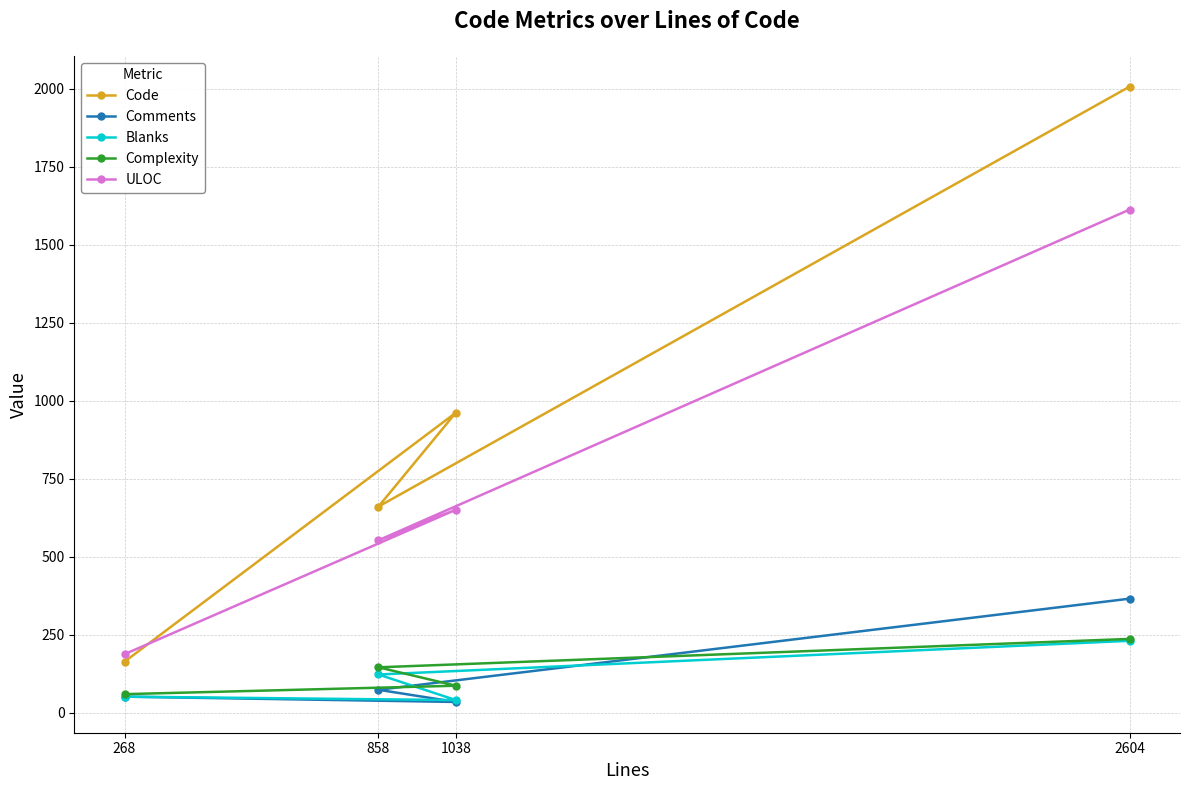

How many lines are shown in the chart?

5